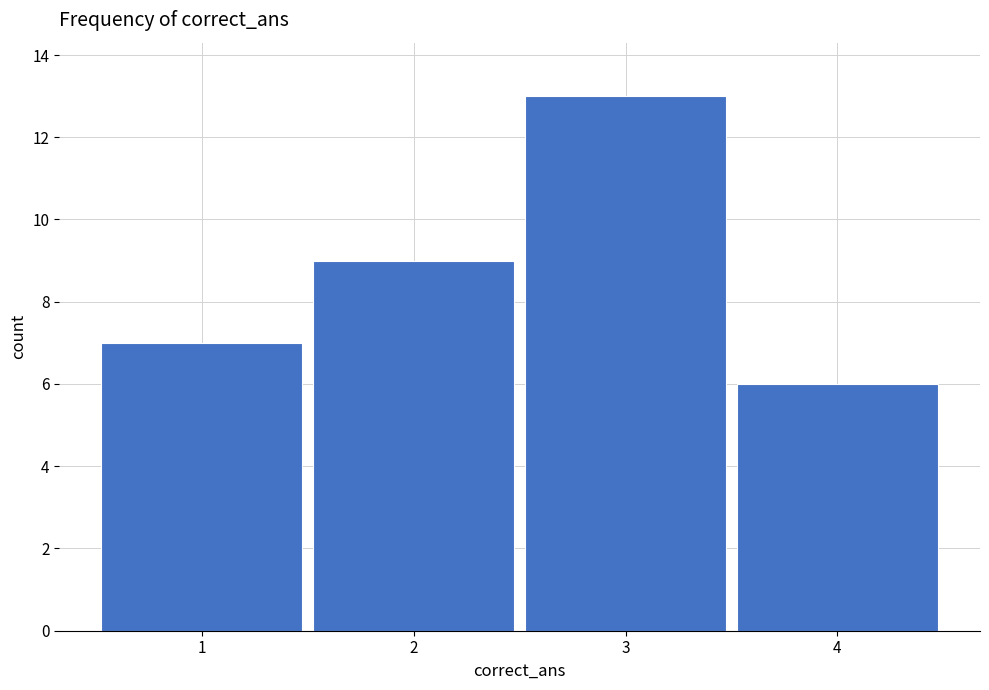

Which range on the x-axis has the tallest bar?

2.5 to 3.5